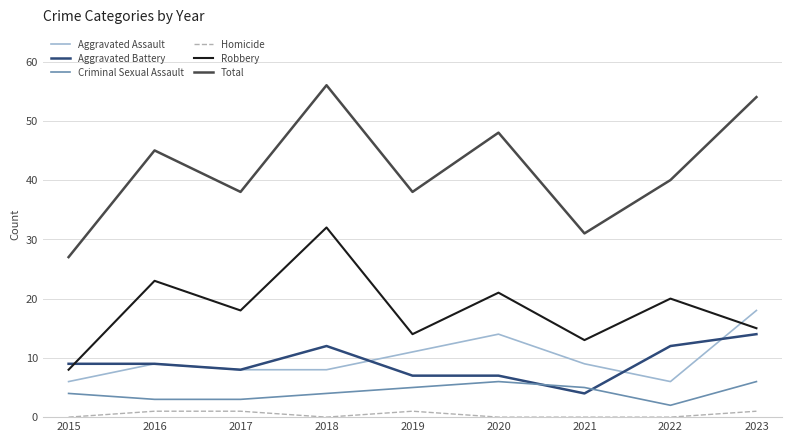

Does the chart have visible grid lines?

Yes